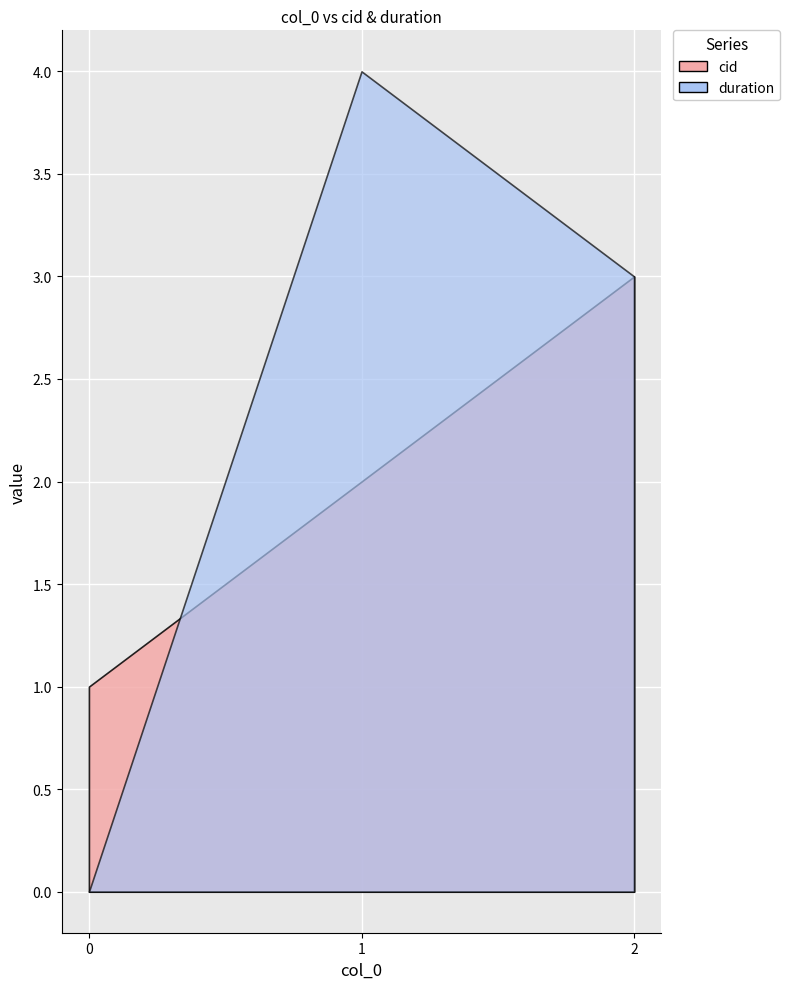

Which series changed the most between 1 and 2?

cid